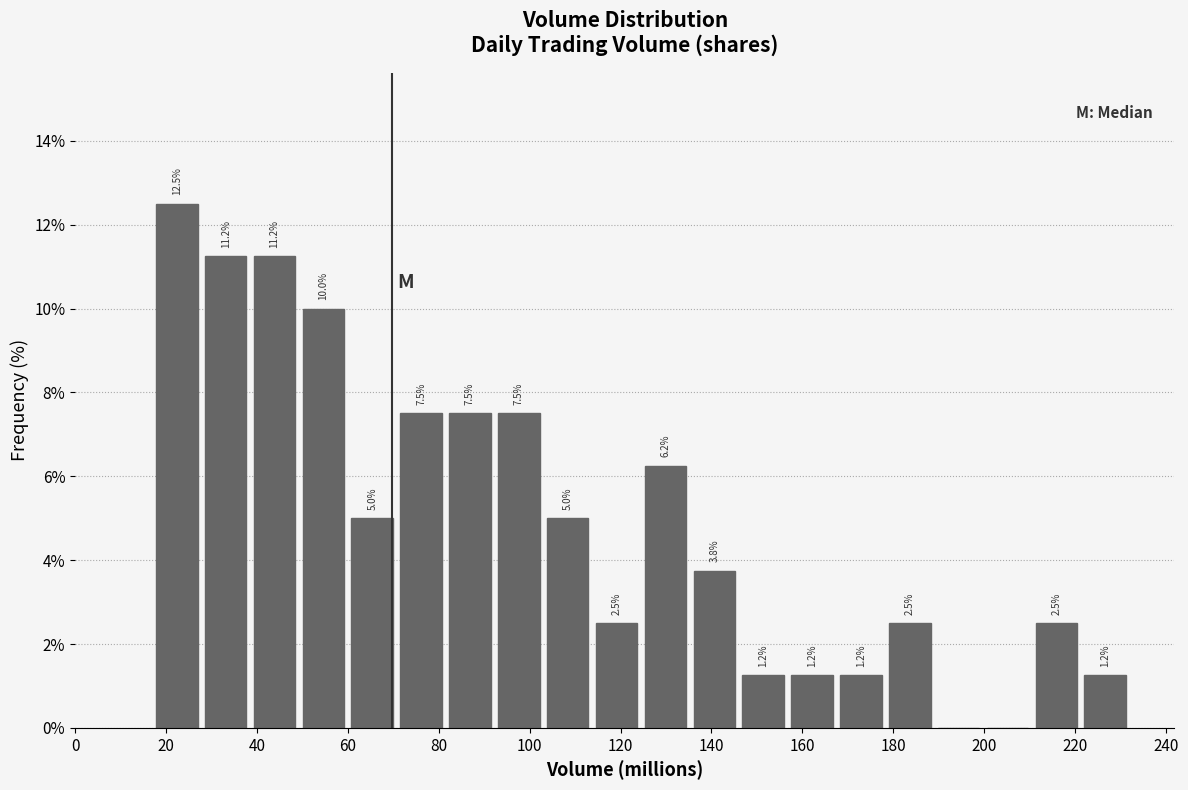

Which range on the x-axis has the tallest bar?

18 to 28